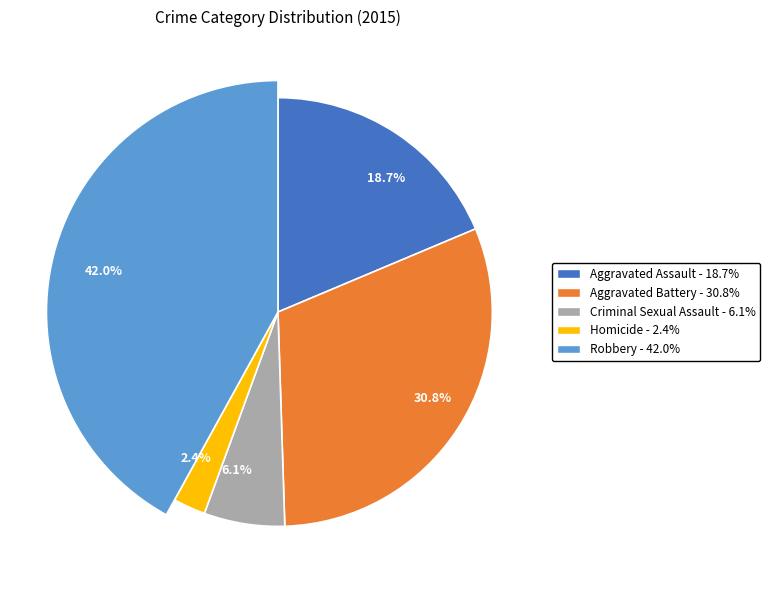

To the nearest percent, what percentage of the pie is Aggravated Assault?

19%